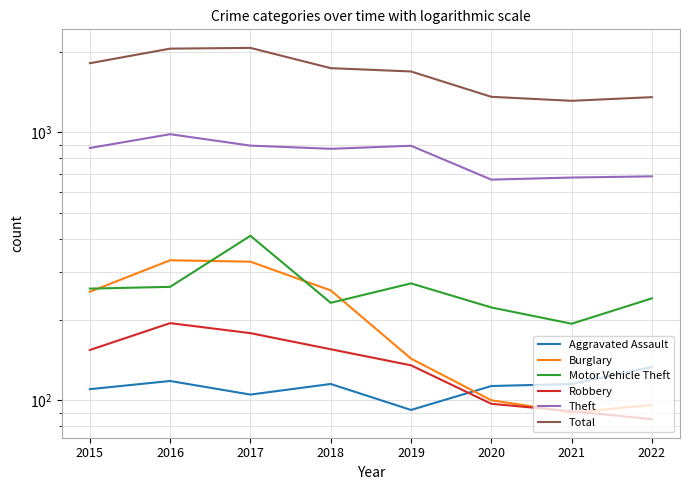

Where do Burglary and Motor Vehicle Theft first cross each other?

2015 and 2016